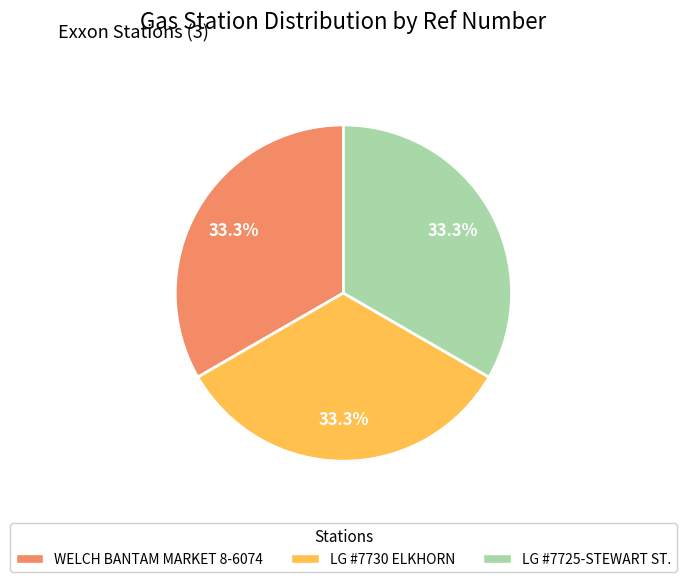

What percentage is NOT represented by LG #7730 ELKHORN?

66.7%